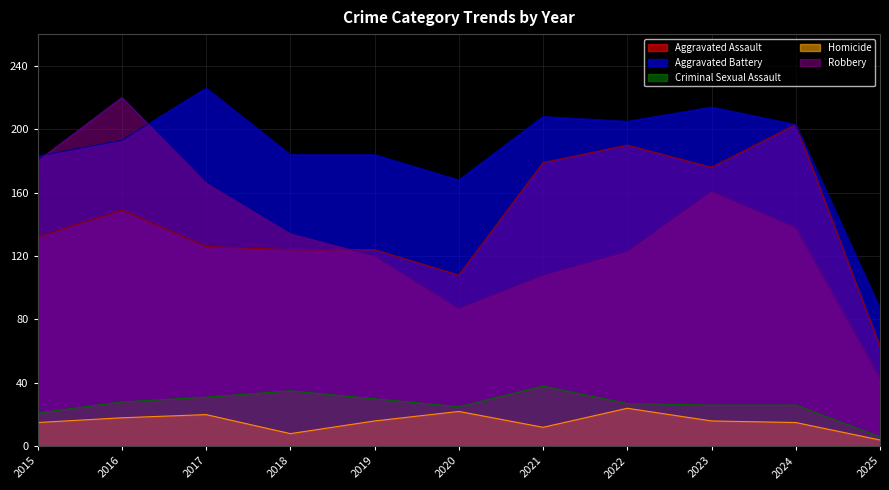

Count the Homicide values in the range 12 to 20.

7